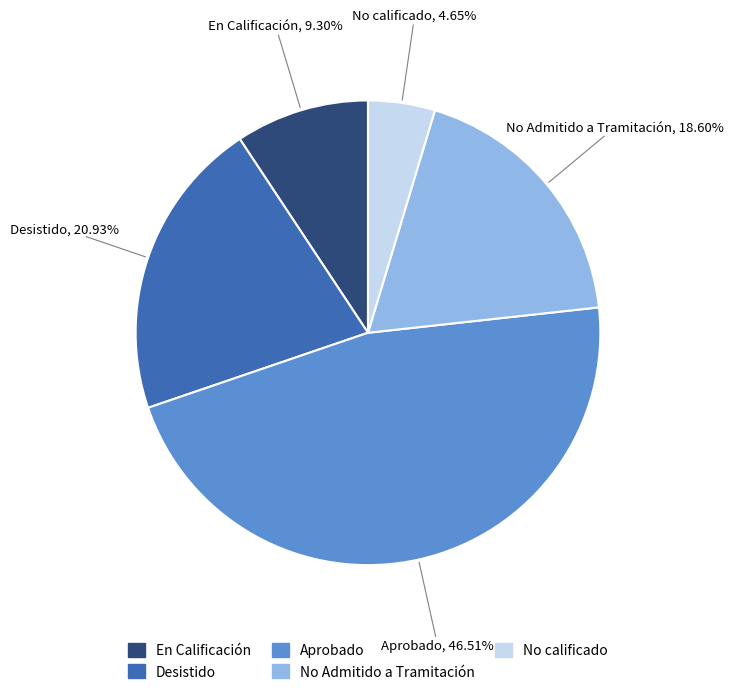

Is the sum of Aprobado and No Admitido a Tramitación greater than half?

Yes